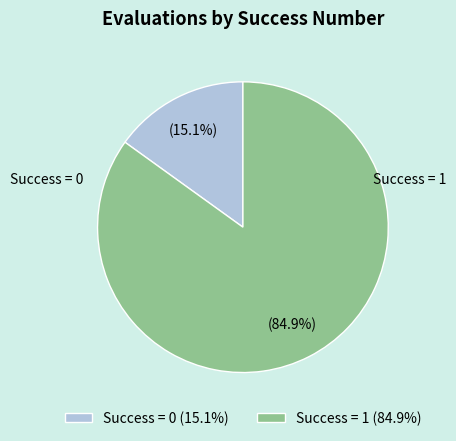

Count the number of slices in the pie.

2